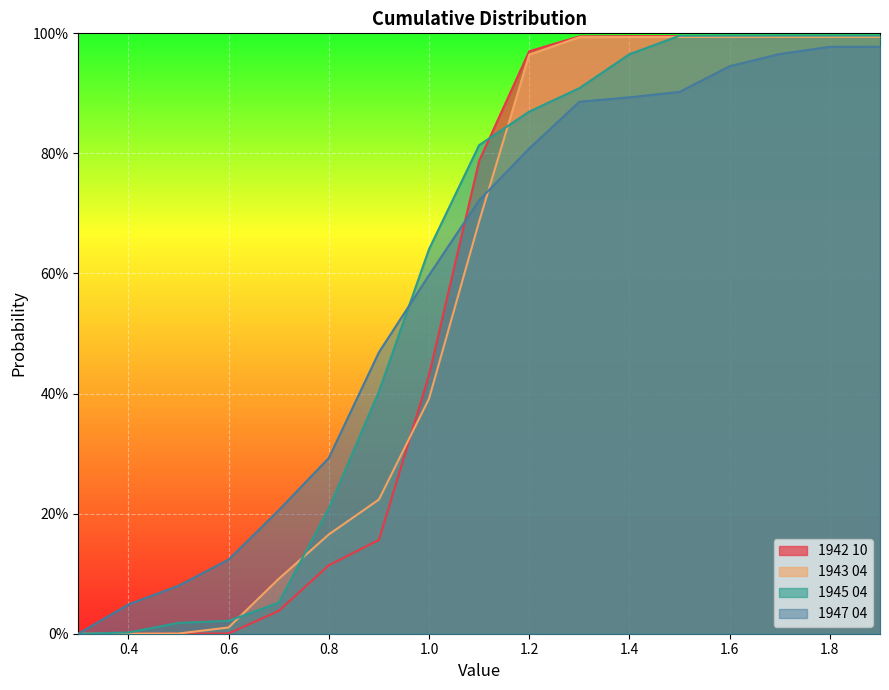

True or false: 1942 10 has a value of 0.0 at 0.8.

False